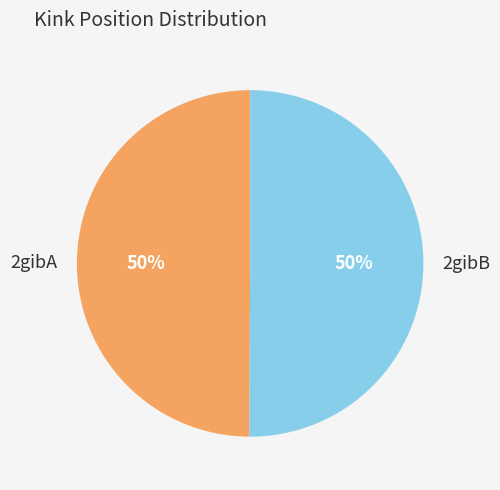

Is the sum of 2gibB and 2gibA greater than half?

Yes